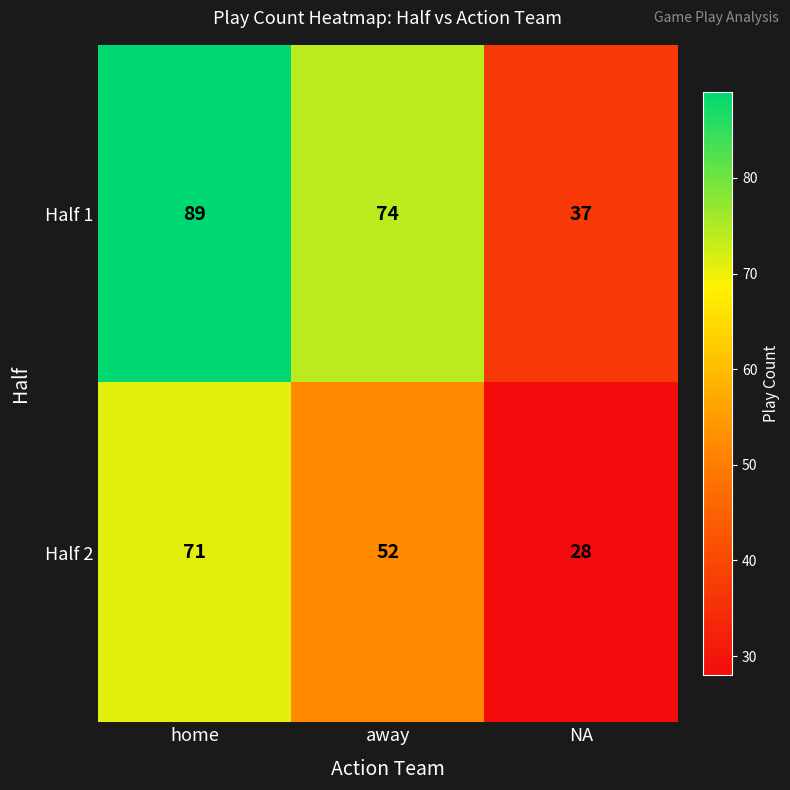

How many values in the Half 1 series are below 74?

1